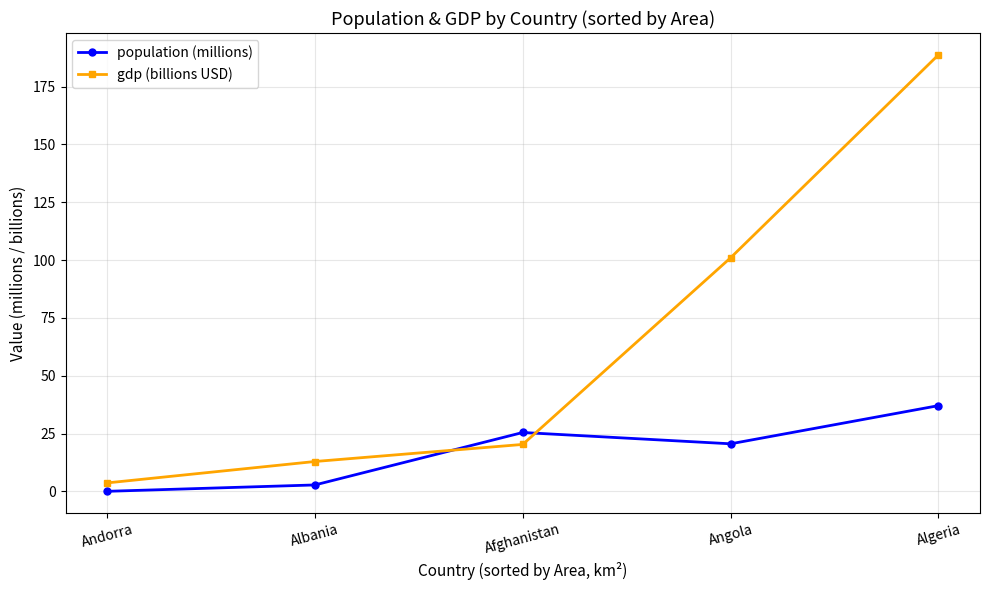

At which label does gdp (billions USD) reach its minimum?

Andorra